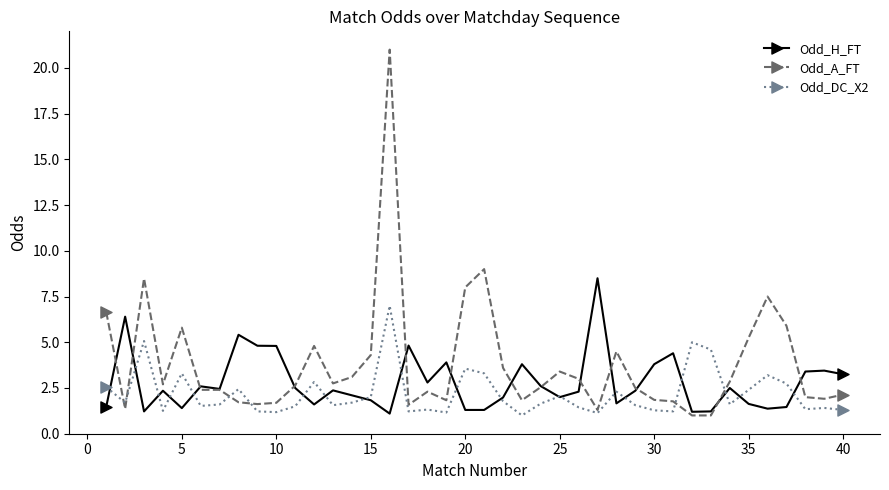

How many lines are shown in the chart?

3